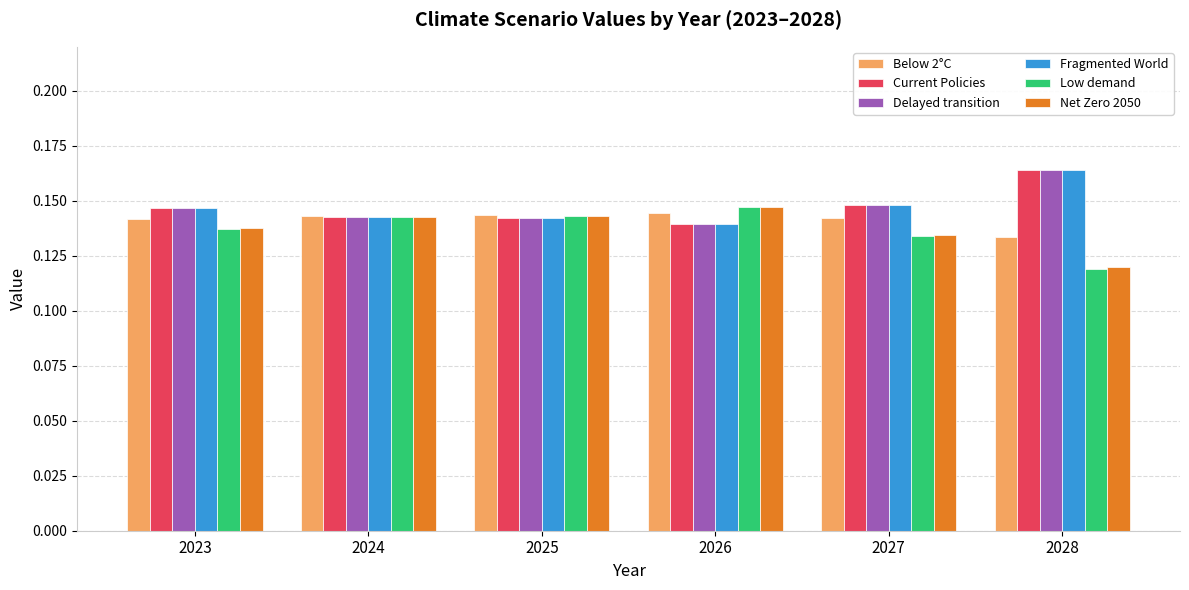

At which label does Current Policies reach its minimum?

2026